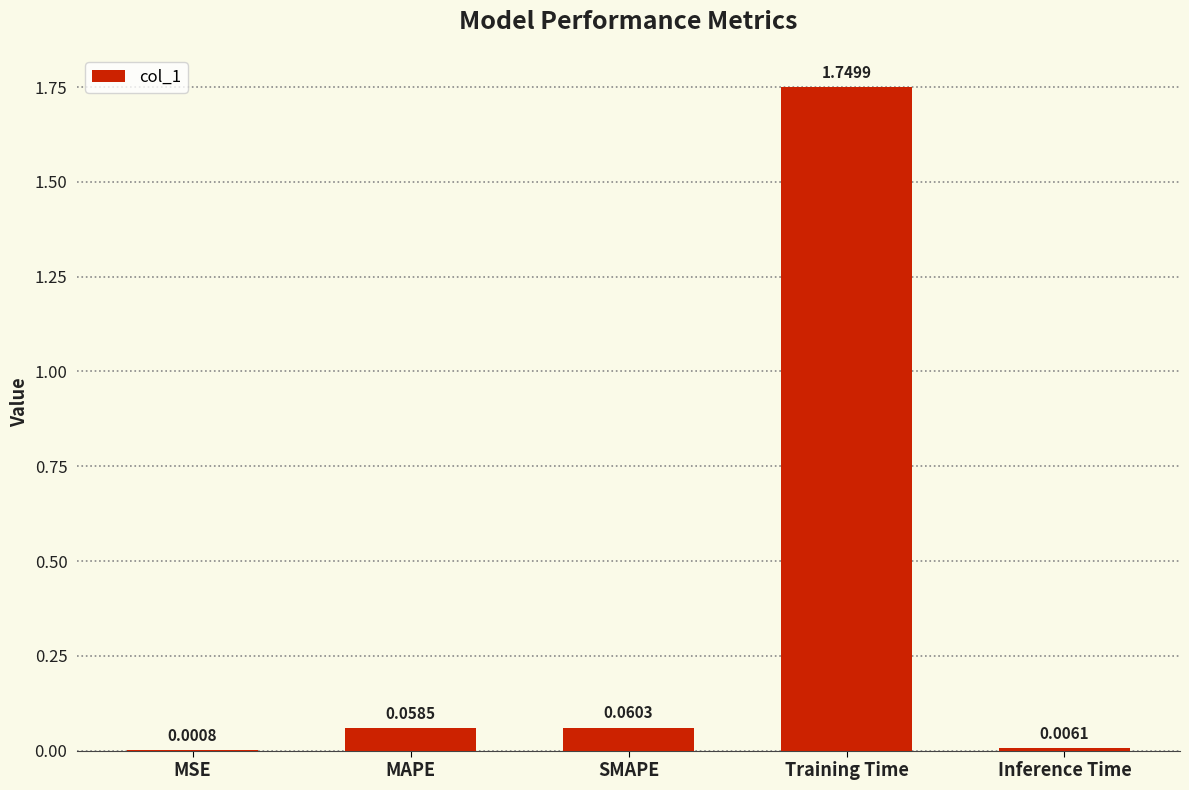

What is the sum of the values at Training Time and SMAPE?

1.8